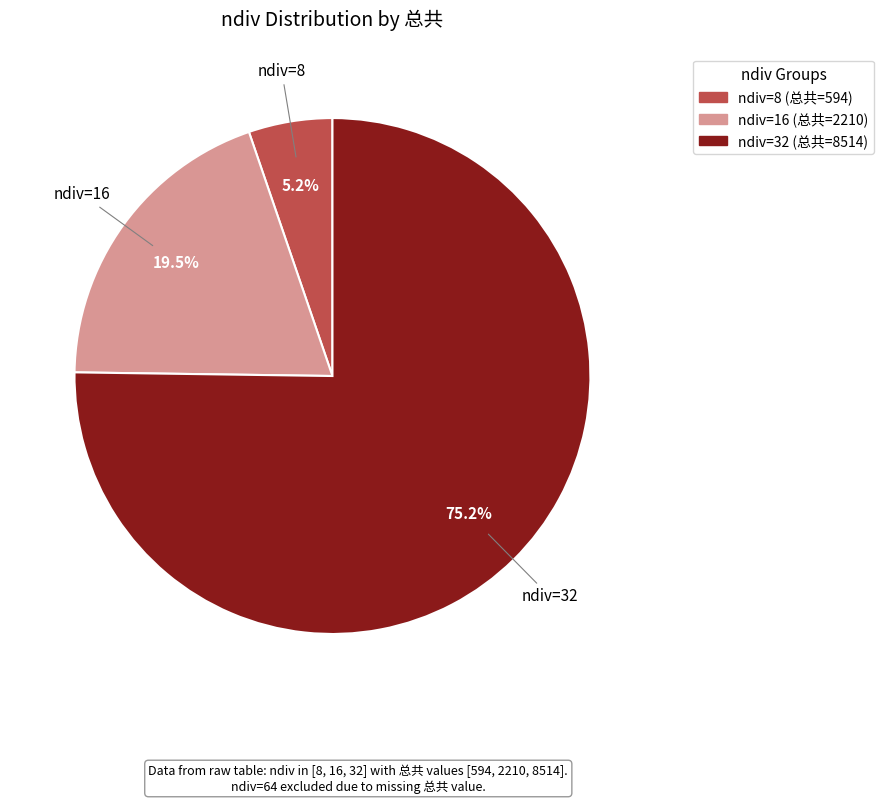

Is there a majority slice in this chart?

Yes